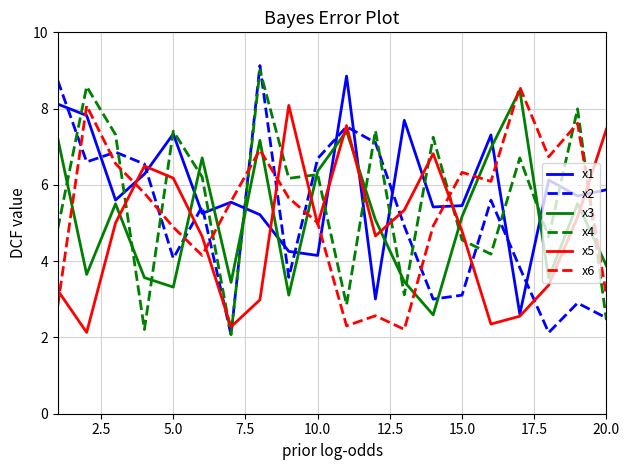

What is the minimum value for x6?

2.2